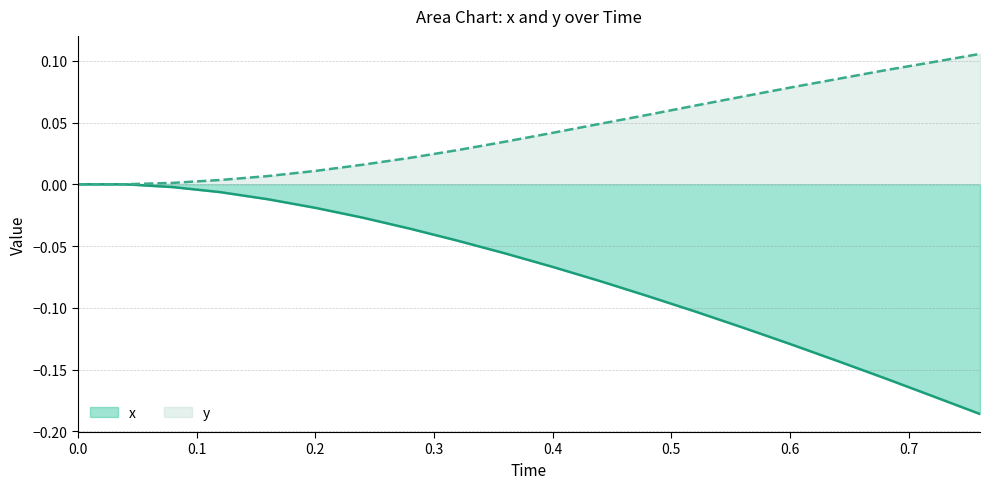

What is the sum of all x values?

-1.4